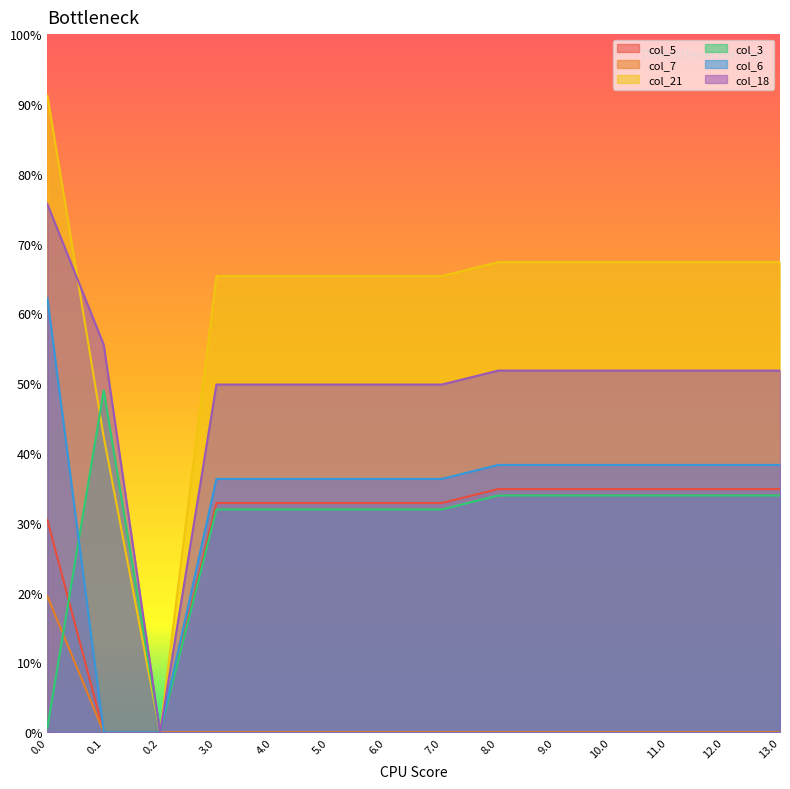

The value of col_21 at 13.0 is 0.2. True or false?

False